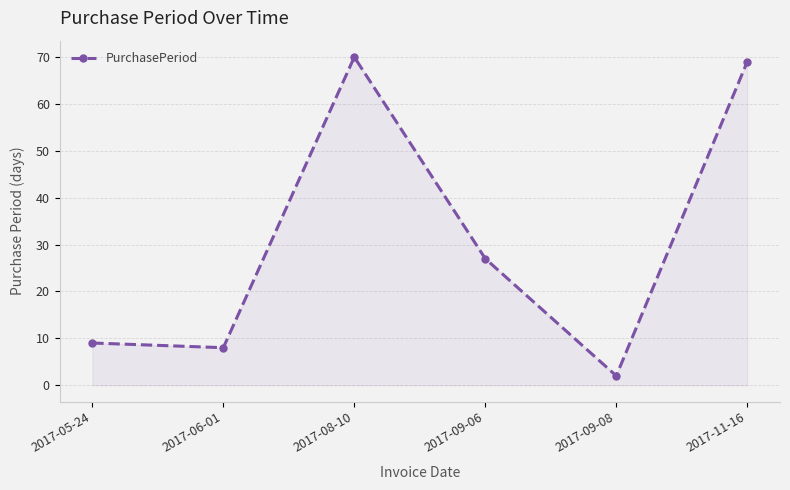

Reading left to right, transcribe all the data shown in this chart.

2017-05-24=9	2017-06-01=8	2017-08-10=70	2017-09-06=27	2017-09-08=2	2017-11-16=69